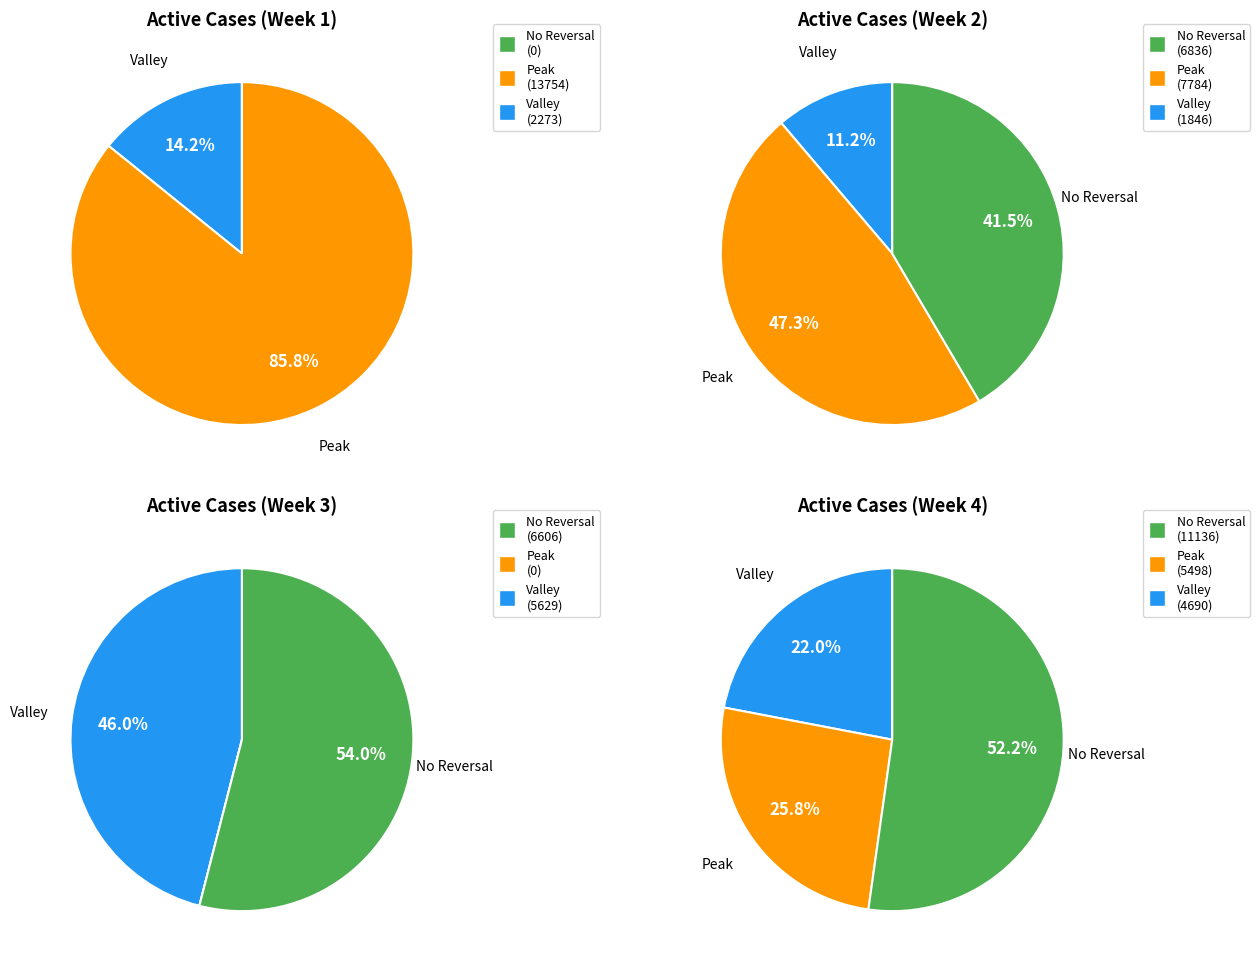

The 27-Jan Thu slice represents 1% of the pie. True or false?

False